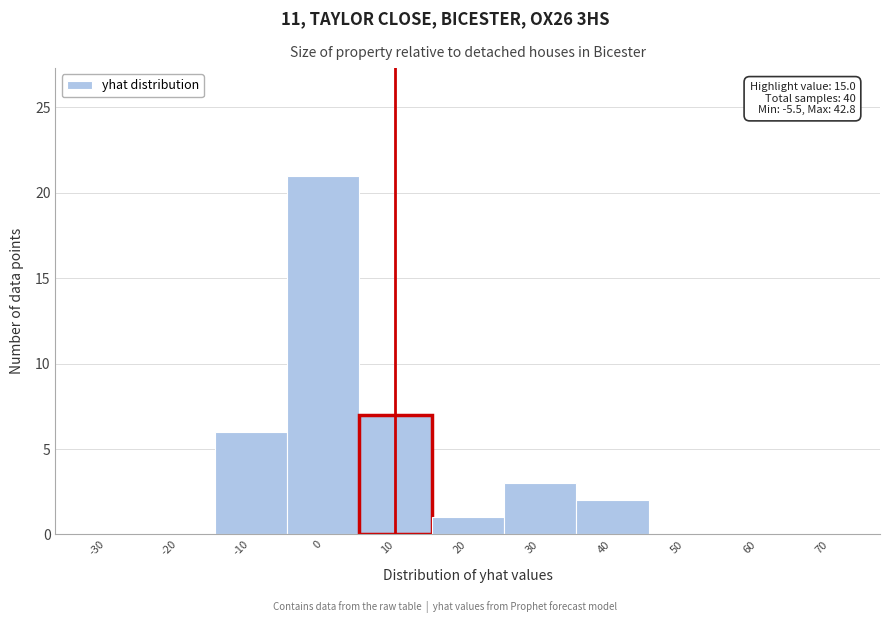

Reading left to right, list all the values displayed in this chart.

-30=0	-20=0	-10=6	0=21	10=7	20=1	30=3	40=2	50=0	60=0	70=0